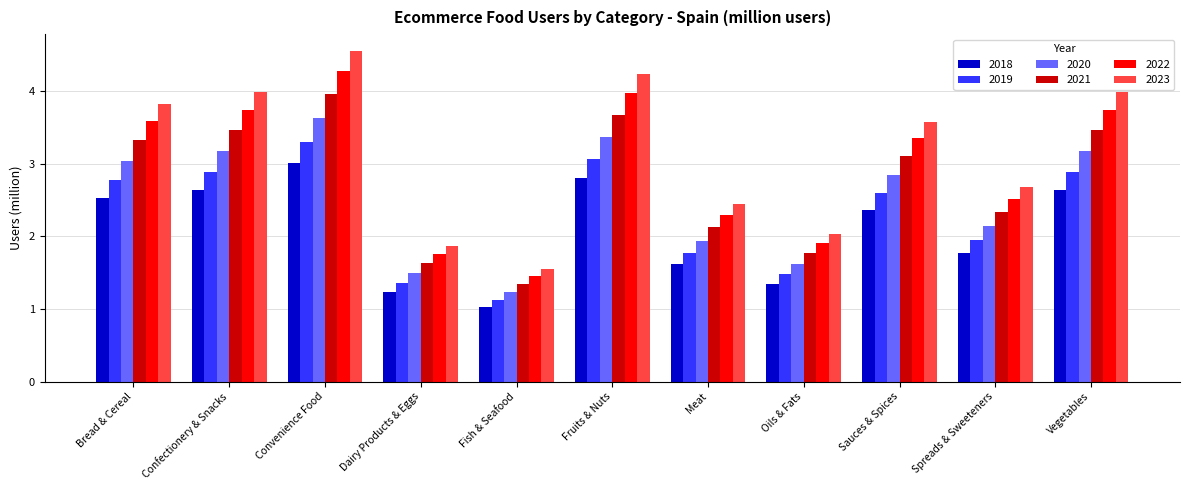

What is the spread (max minus min) of values at Fish & Seafood?

0.5